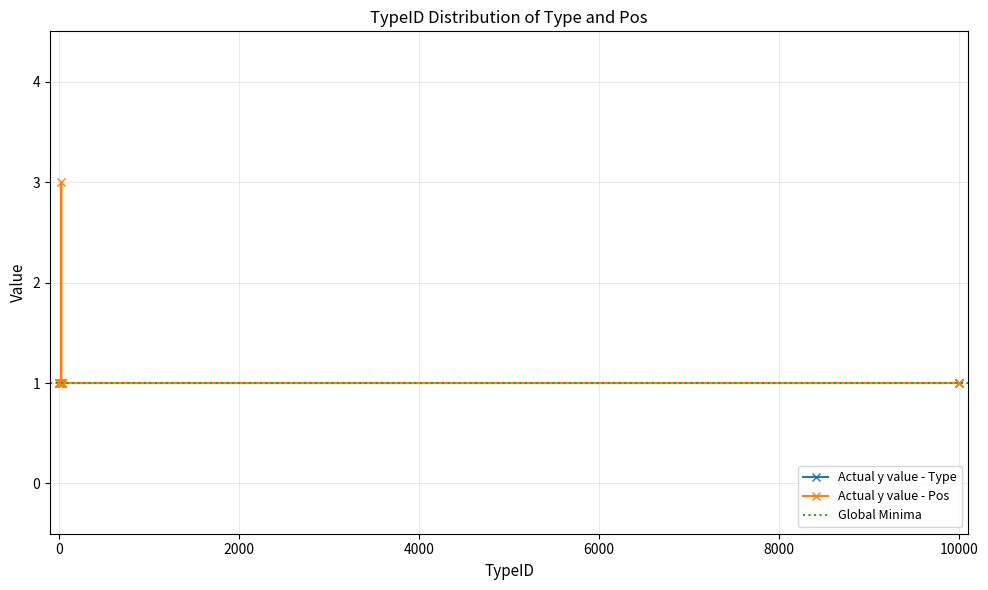

Reading right to left, transcribe all the data shown in this chart.

1	1	1	1	1	1	1	1	1	1	1	1	1	1	1	3	1	1	1	1	1	1	1	1	1	1	1	1	1	1	1	1	1	1	1	1	1	1	1	1